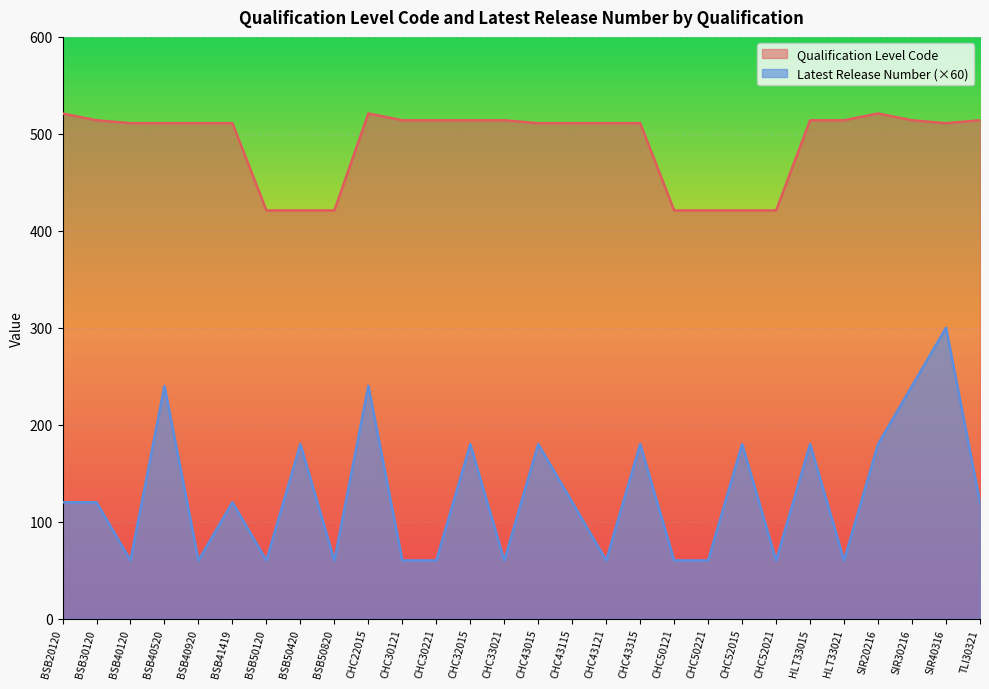

The value of Qualification Level Code at BSB41419 is 119. True or false?

False